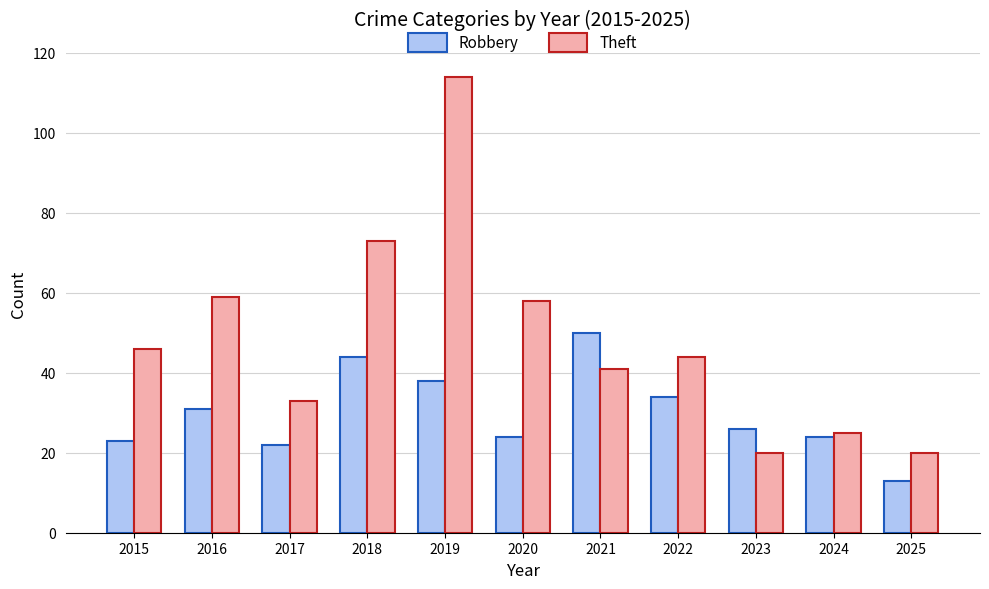

Reading left to right, list all the values displayed in this chart.

Robbery: 23	31	22	44	38	24	50	34	26	24	13
Theft: 46	59	33	73	114	58	41	44	20	25	20